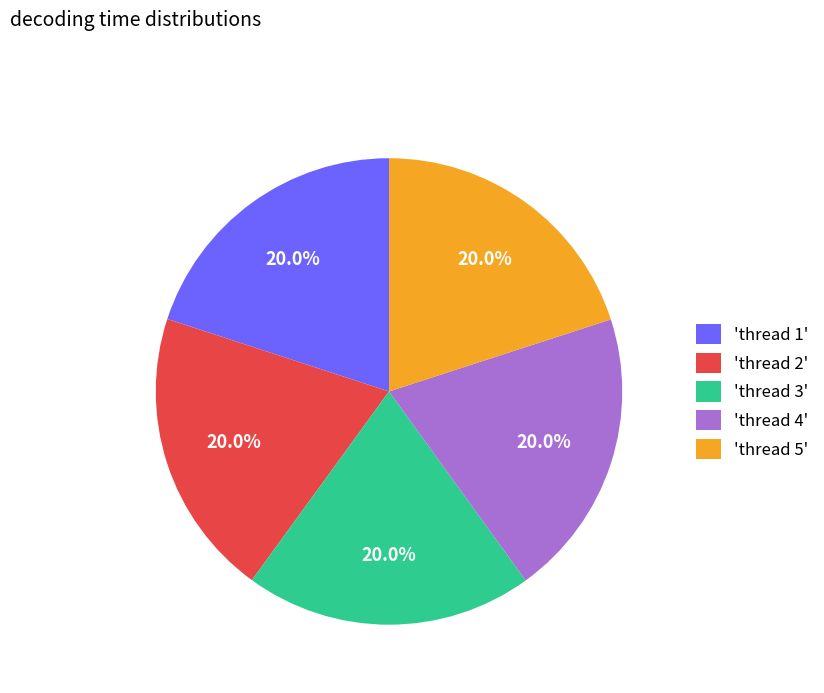

Is there a majority slice in this chart?

No